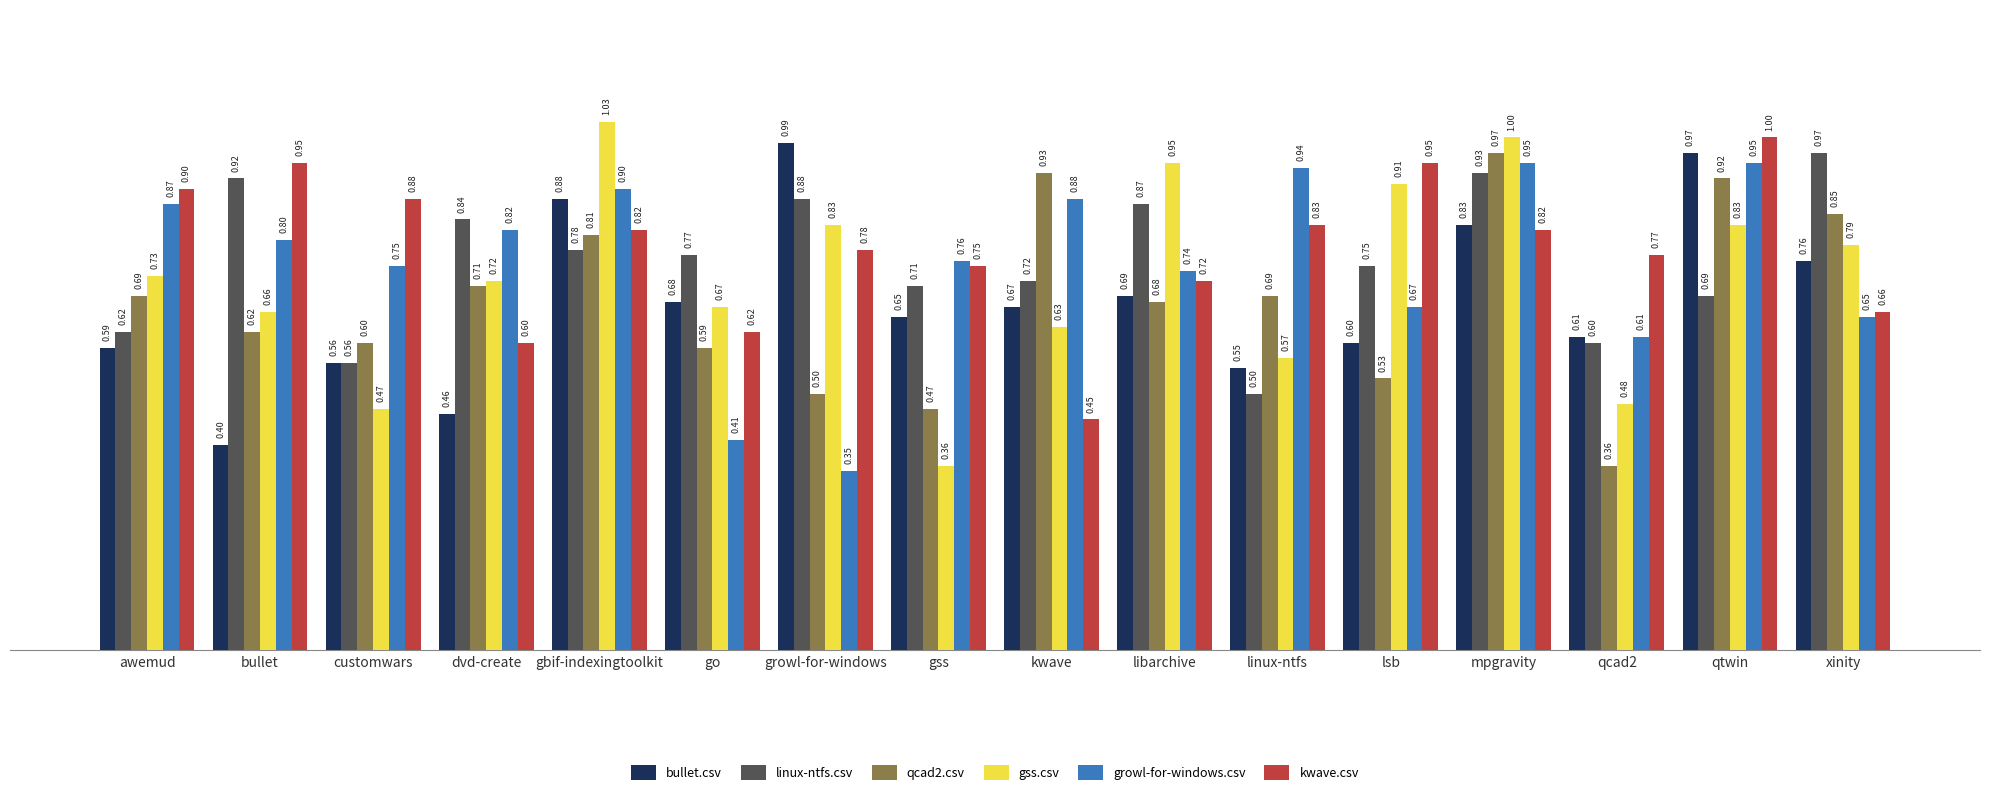

Which series has the widest spread of values?

gss.csv